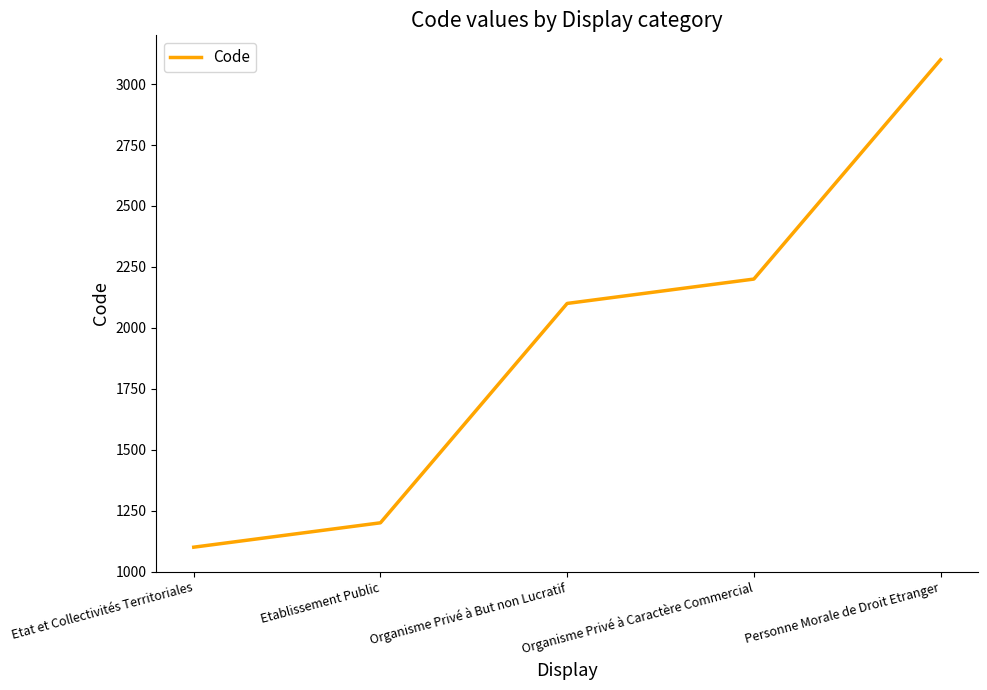

Where is the data nearest to the value 2100?

Organisme Privé à But non Lucratif